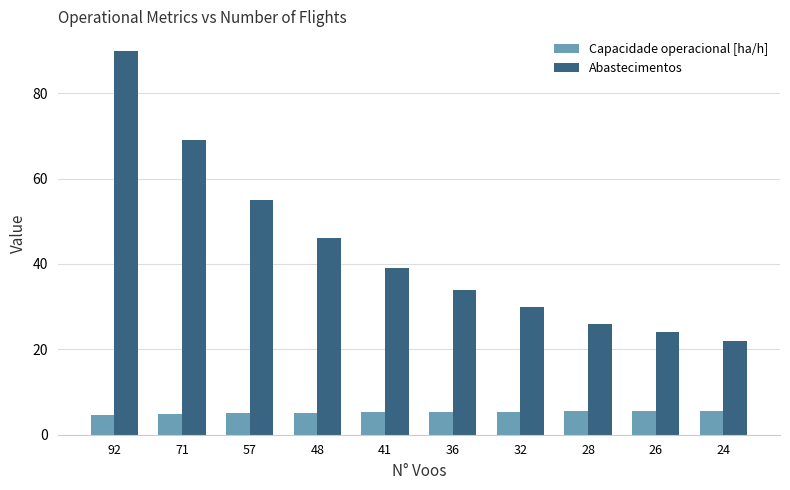

Which series has the widest spread of values?

Abastecimentos